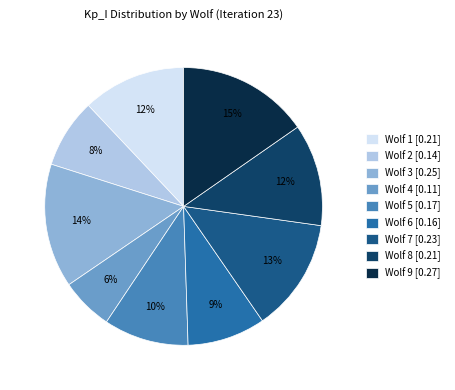

Is Wolf 3 the majority of the pie?

No